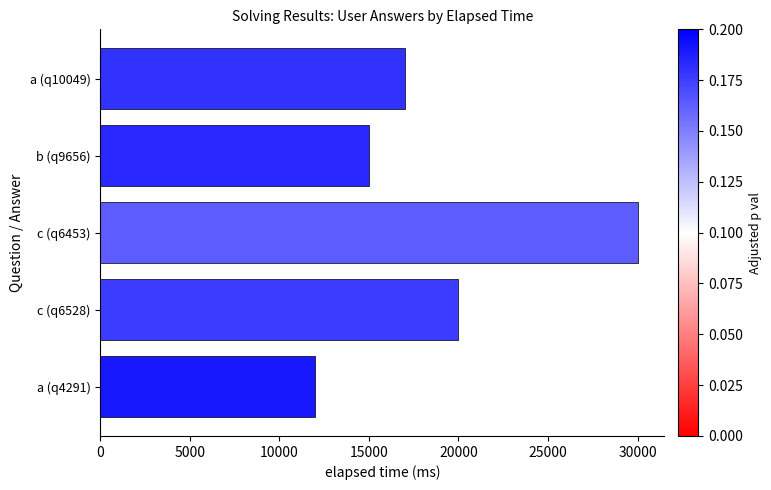

What is the maximum value shown in the chart?

30000